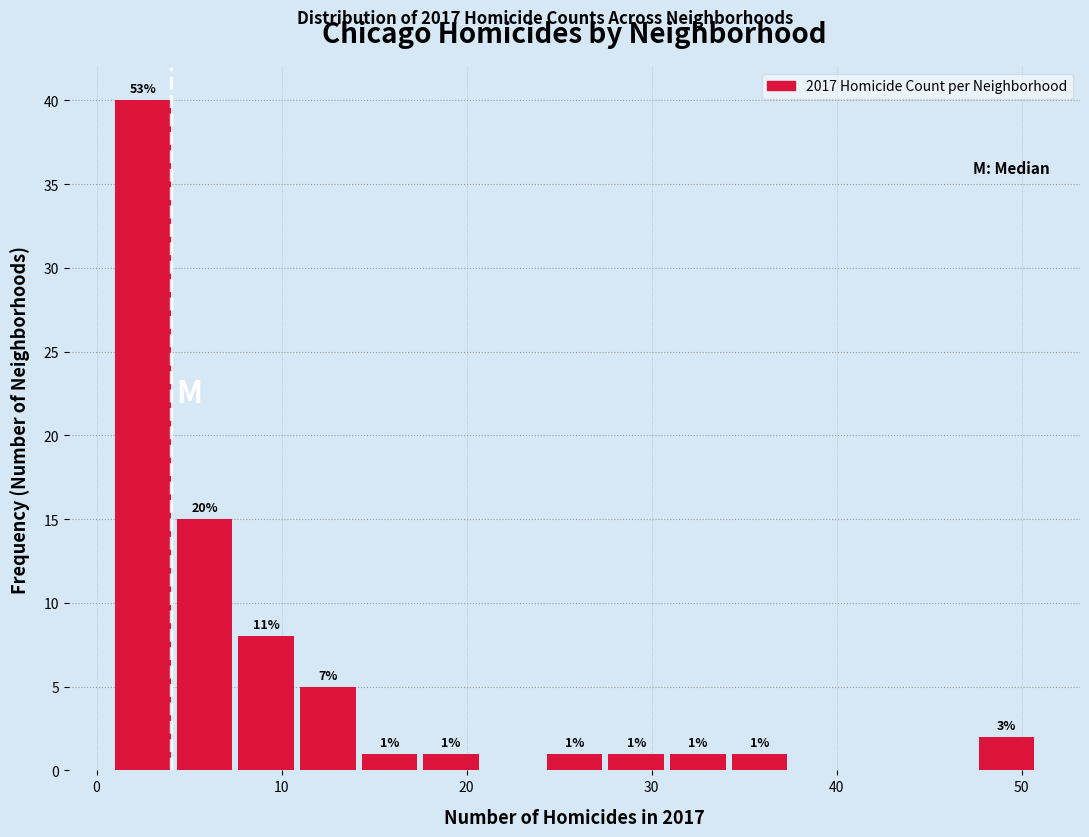

Around what value on the x-axis is the tallest bar? Give the approximate position of its centre, as read against the axis.

3